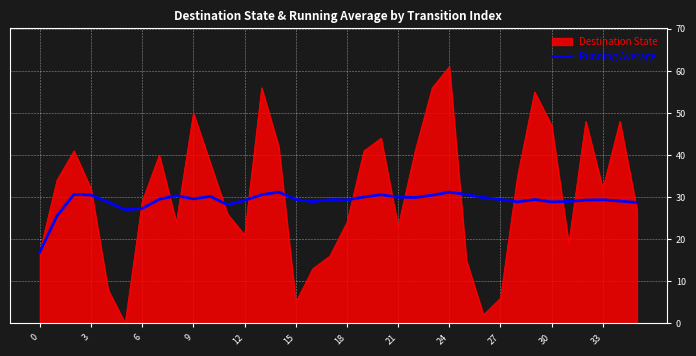

List the series in order of their peak value, lowest first.

Running Average, Destination State